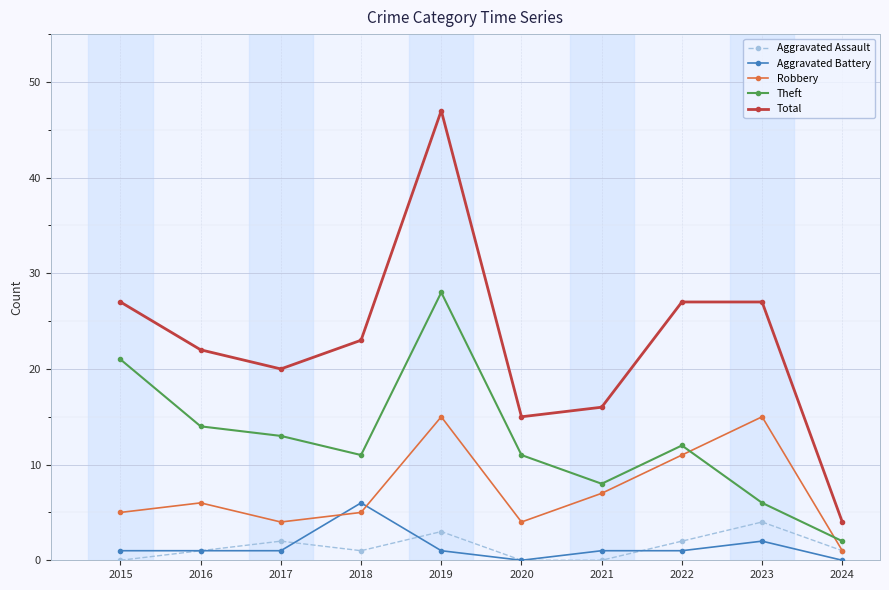

True or false: Aggravated Battery and Theft cross at least once.

False